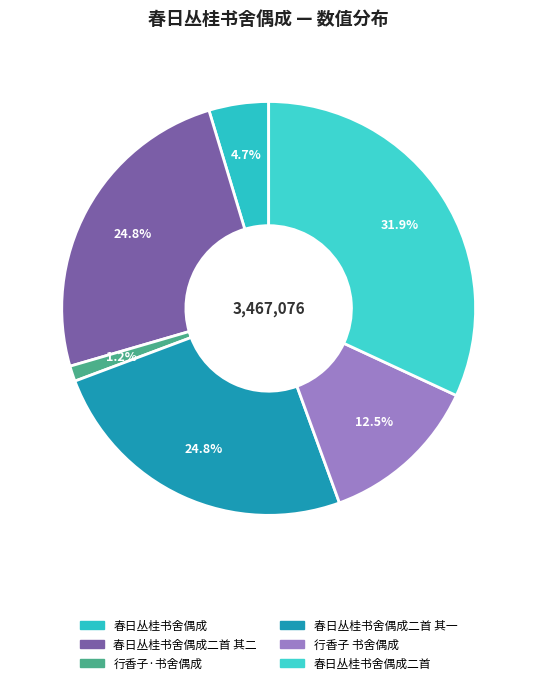

Which category has the smallest portion of the pie?

行香子·书舍偶成